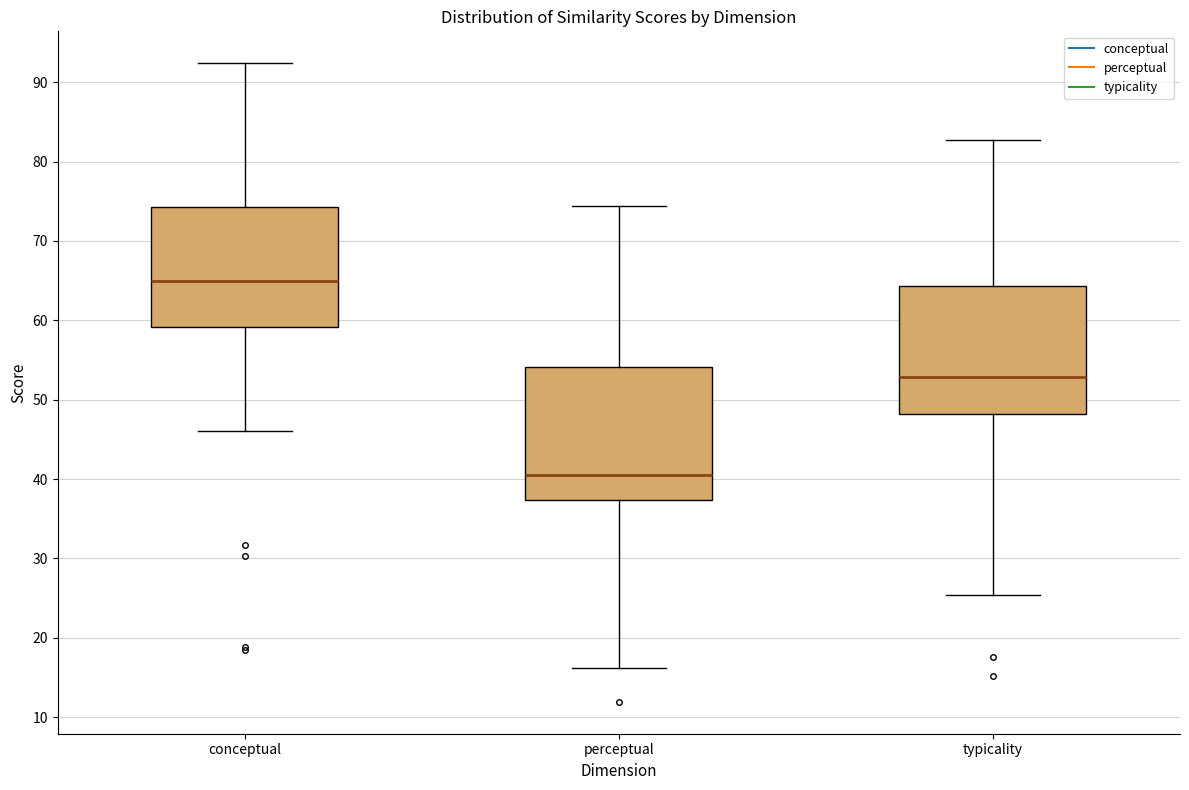

Where does the upper whisker of the box for perceptual end on the y-axis? The values are not printed on the chart, so give them approximately, as read against the axis.

74